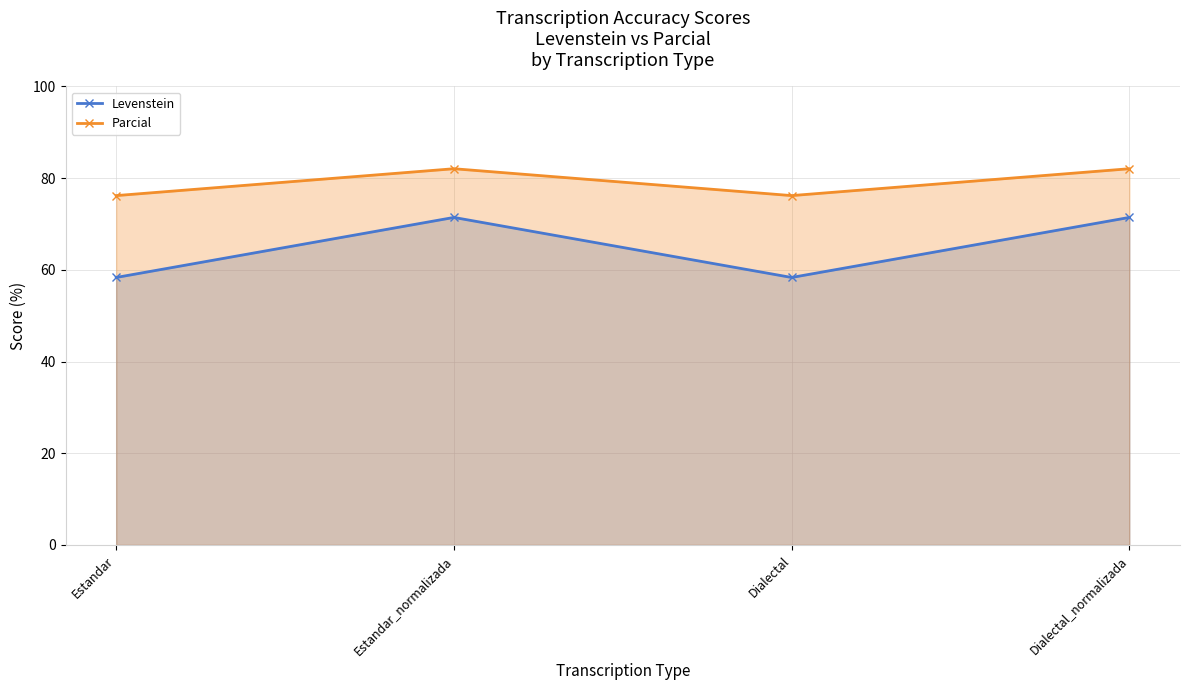

At Estandar_normalizada, list the series in order from smallest to largest.

Levenstein, Parcial